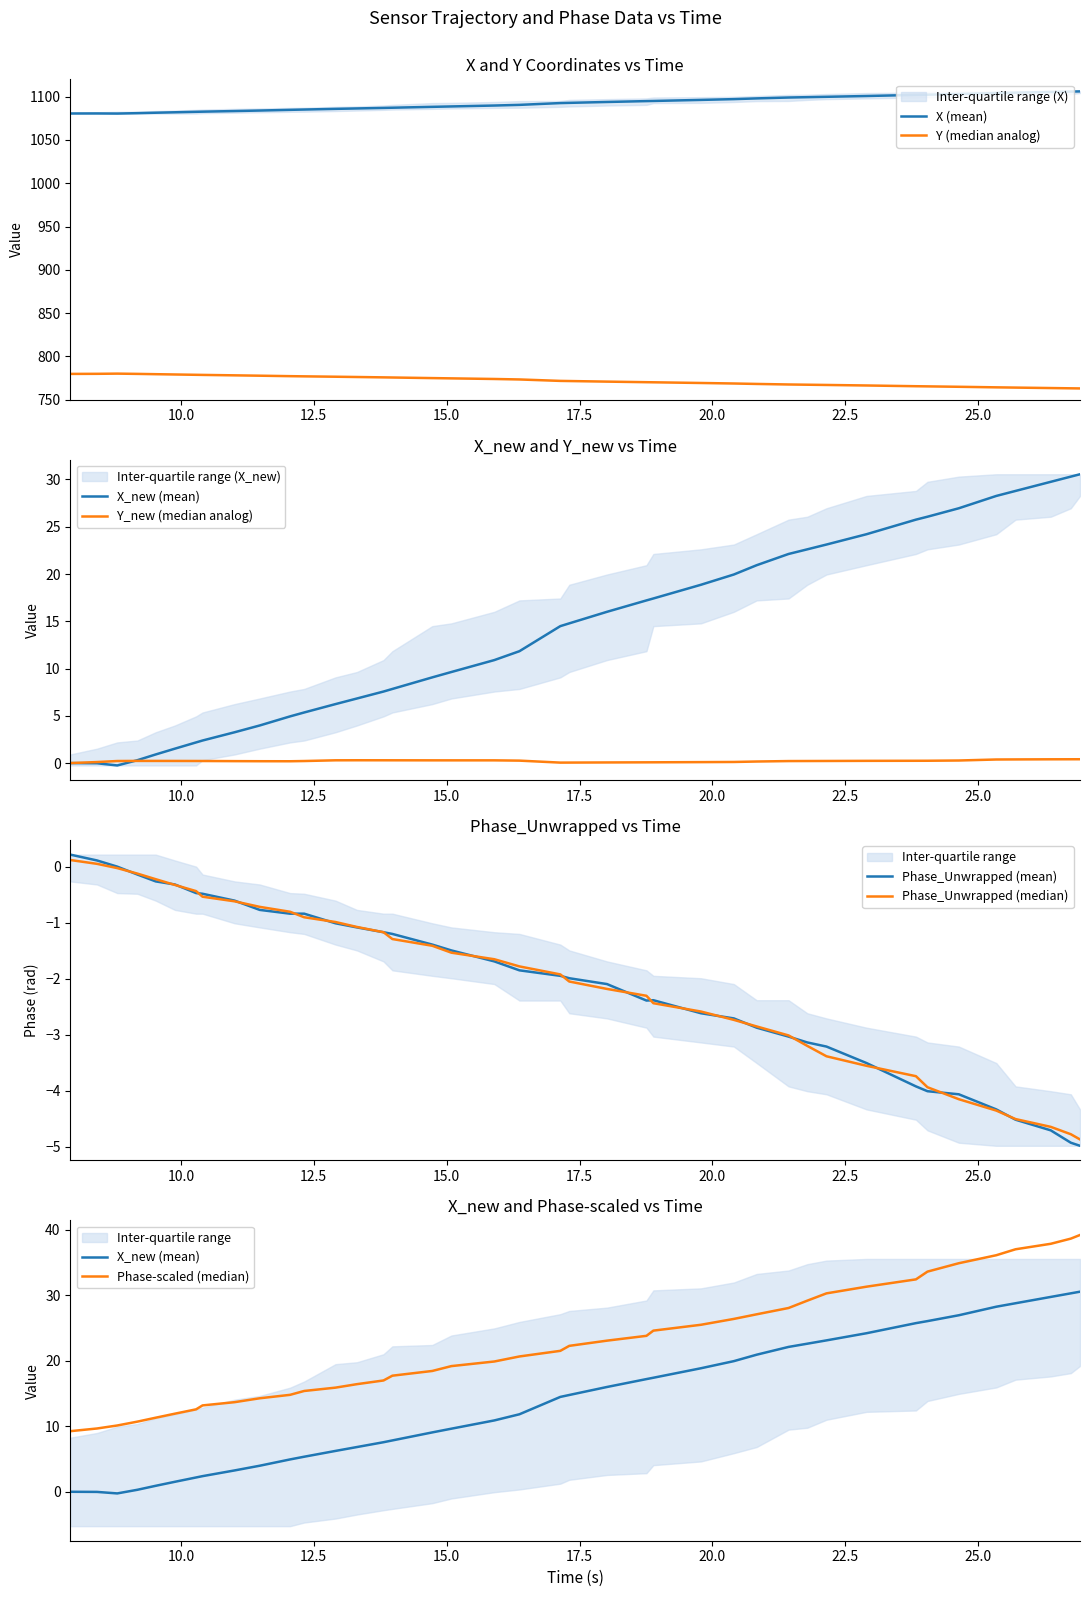

Which series has the largest total across all categories?

time